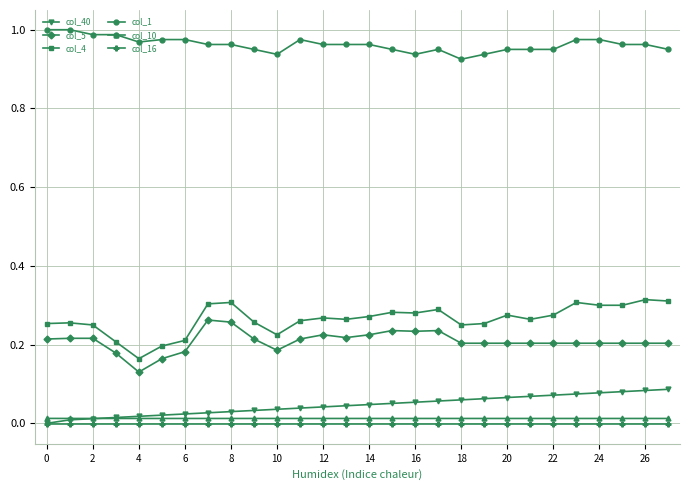

True or false: col_5 and col_1 cross at least once.

False